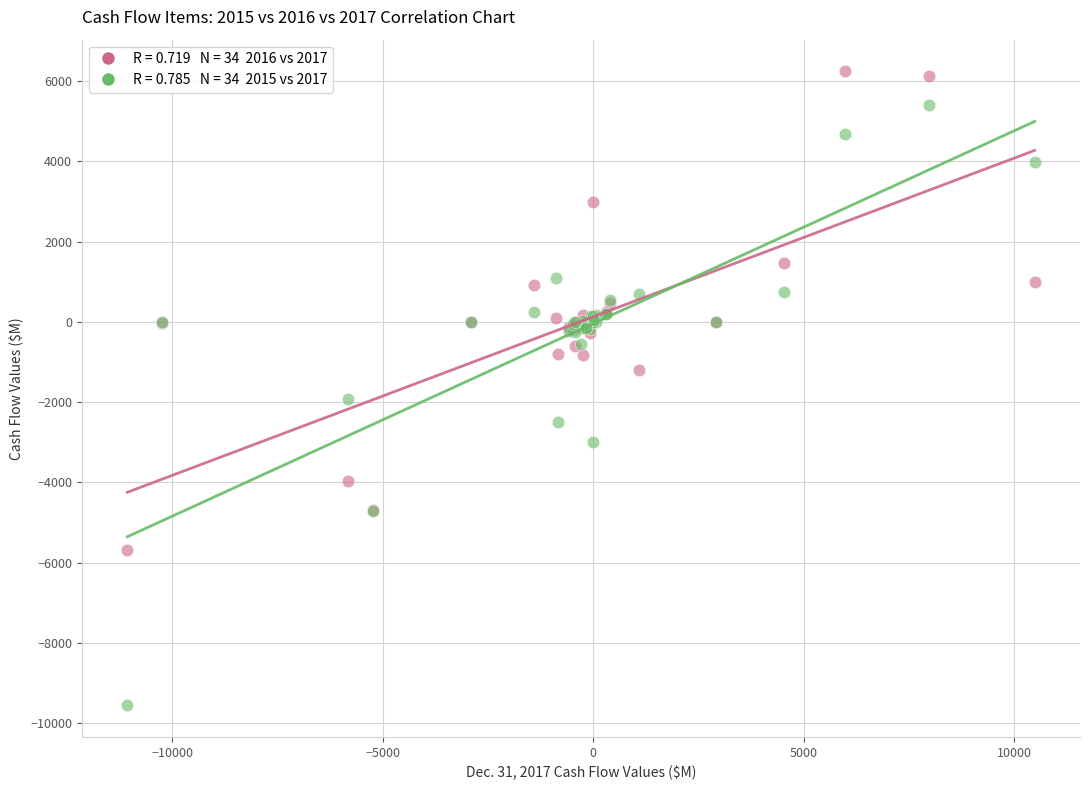

Across all series, what Y value is closest to -1658?

-1935